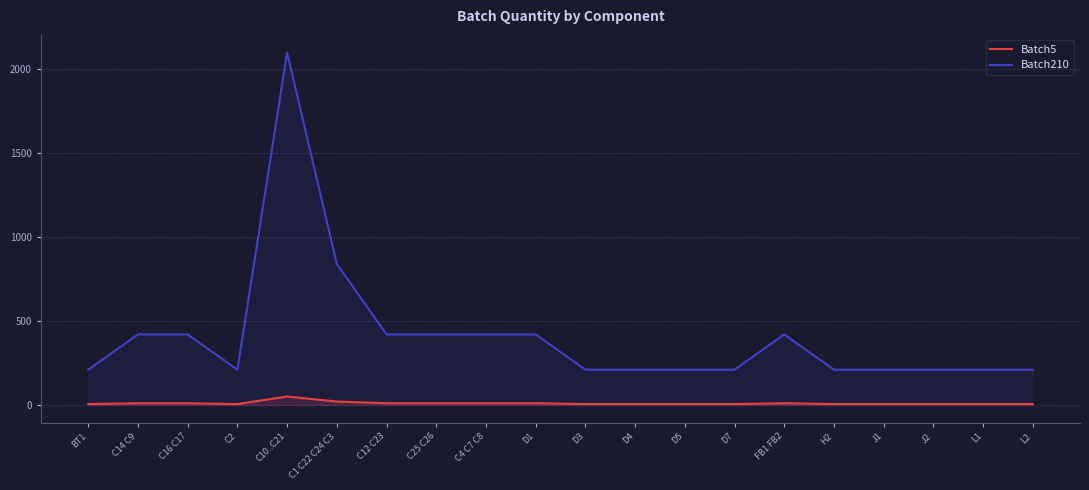

How many interior local peaks does the Batch5 series have?

2